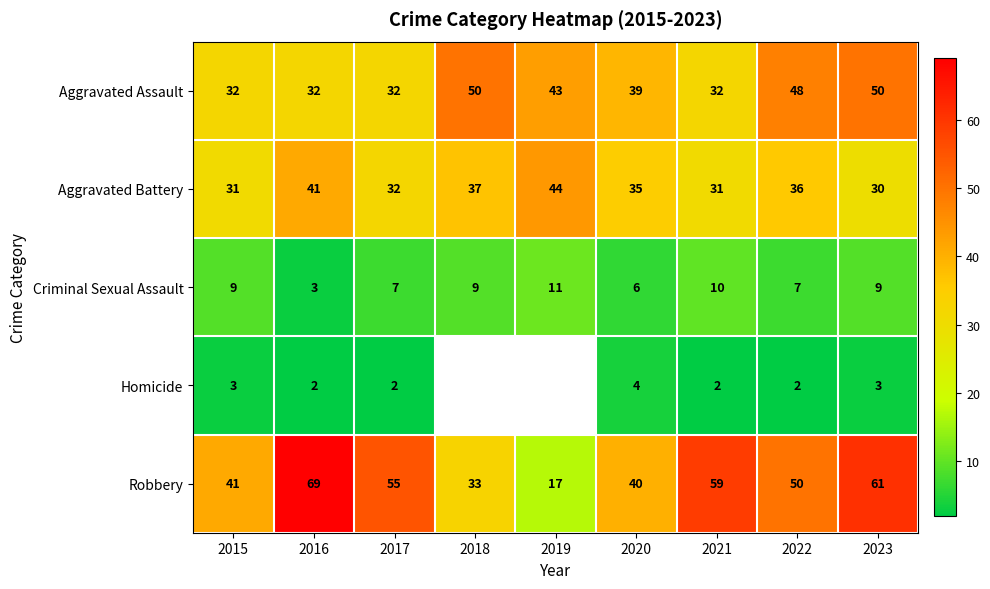

What is the difference between the highest and lowest values at 2022?

48